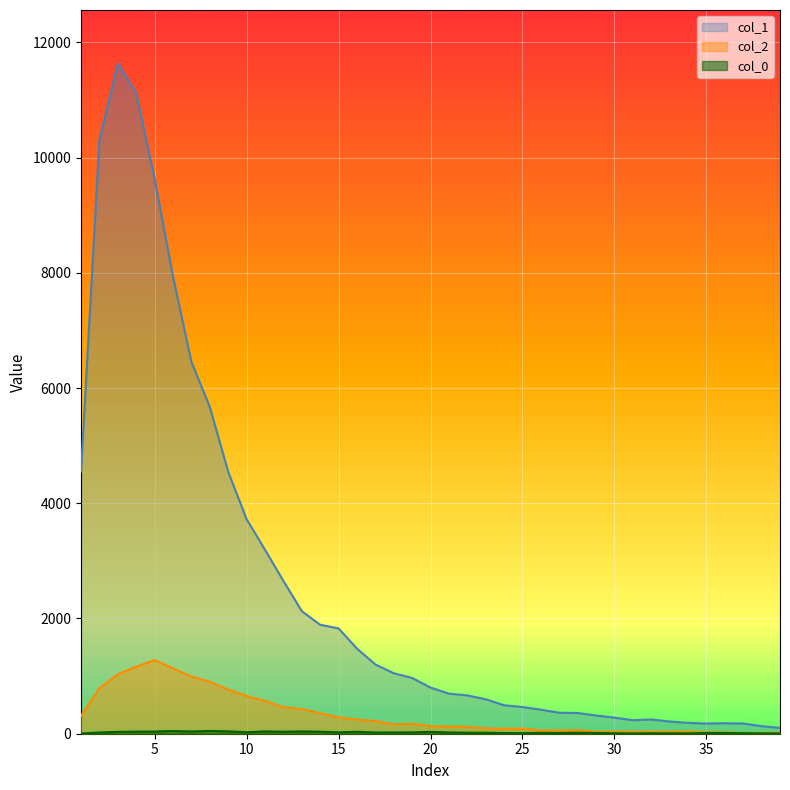

True or false: col_2 has more than 2 interior local peaks.

True